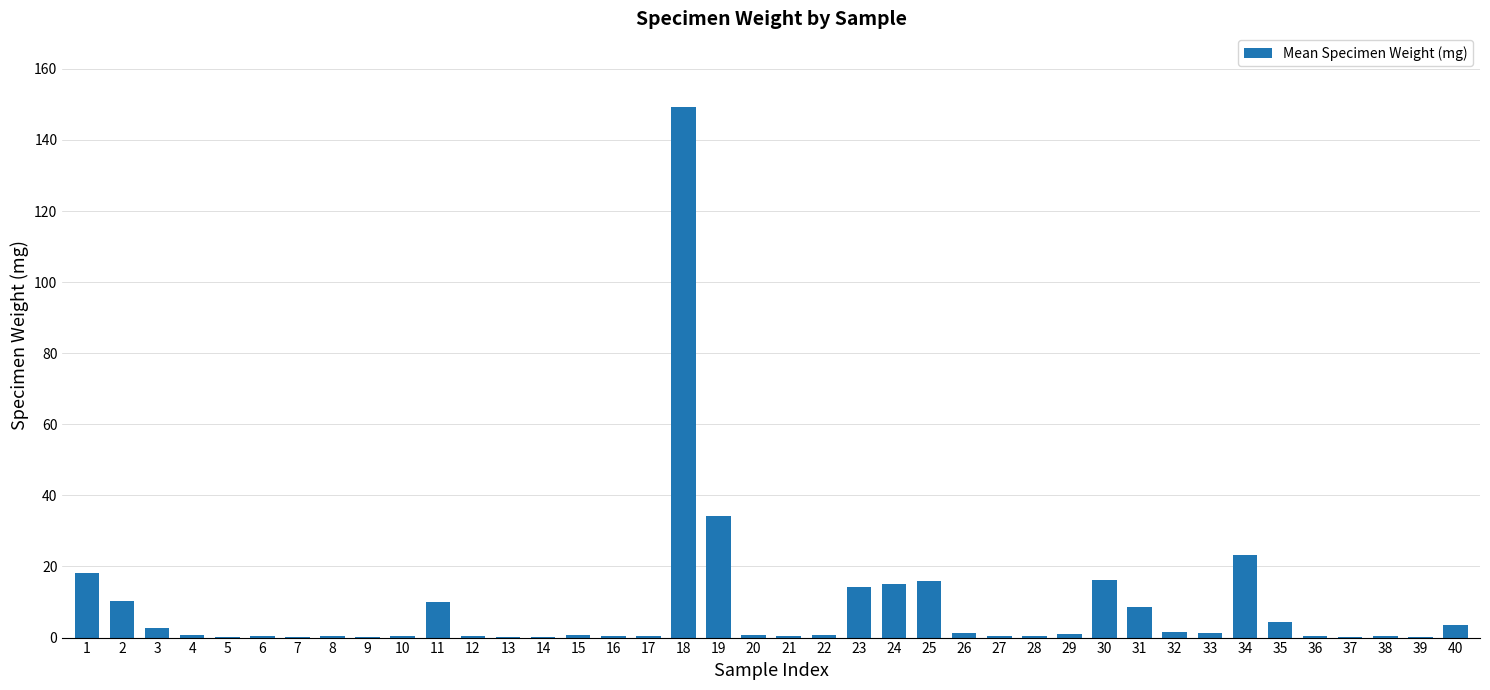

What is the maximum value shown in the chart?

149.2